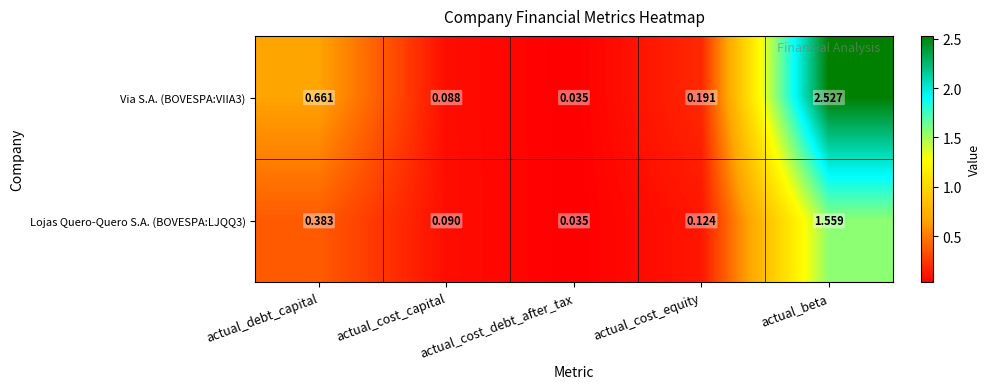

Which category has the highest value in the Via S.A. (BOVESPA:VIIA3) series?

actual_beta